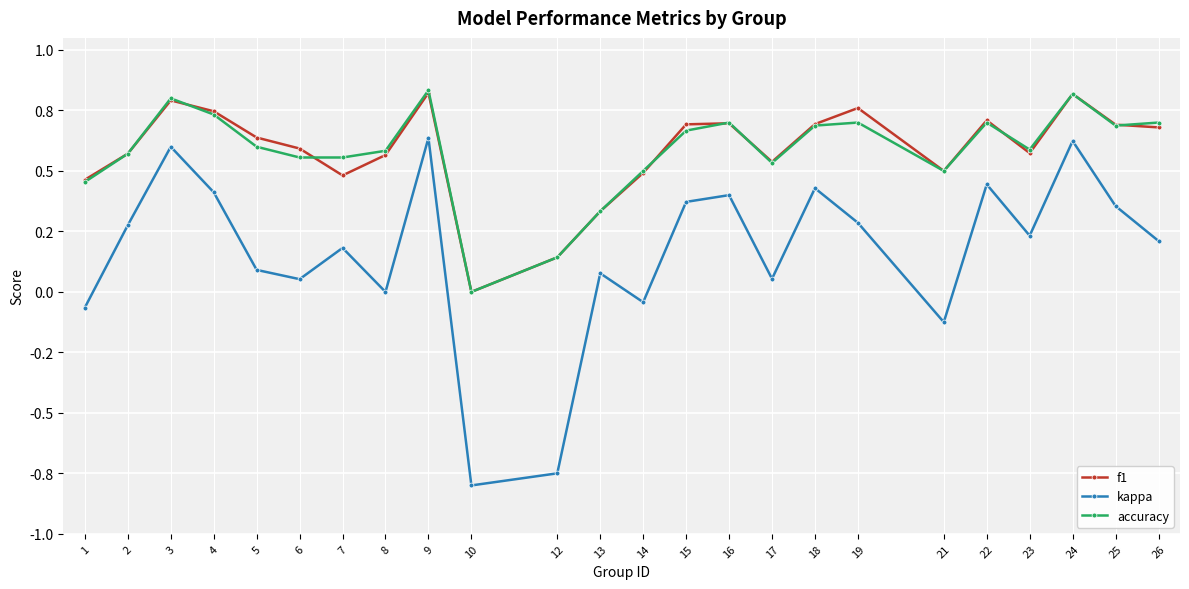

Which series has the largest total across all categories?

f1